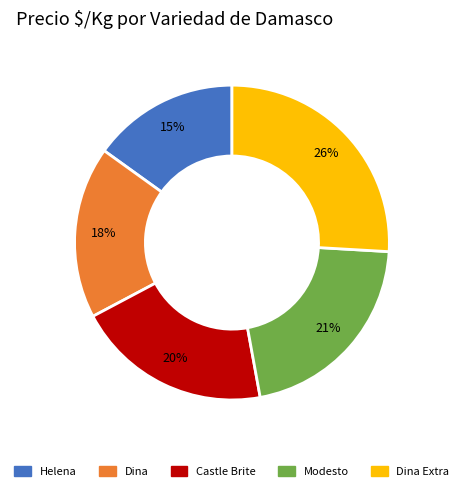

Is there a majority slice in this chart?

No